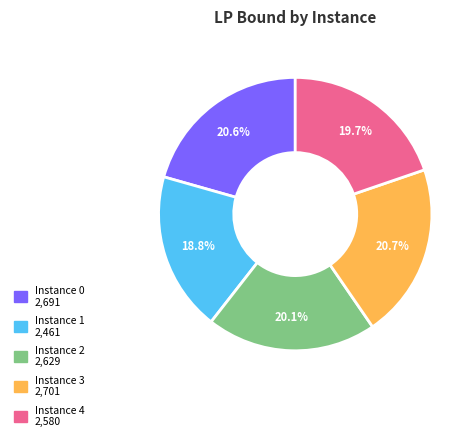

How many segments does this pie chart have?

5